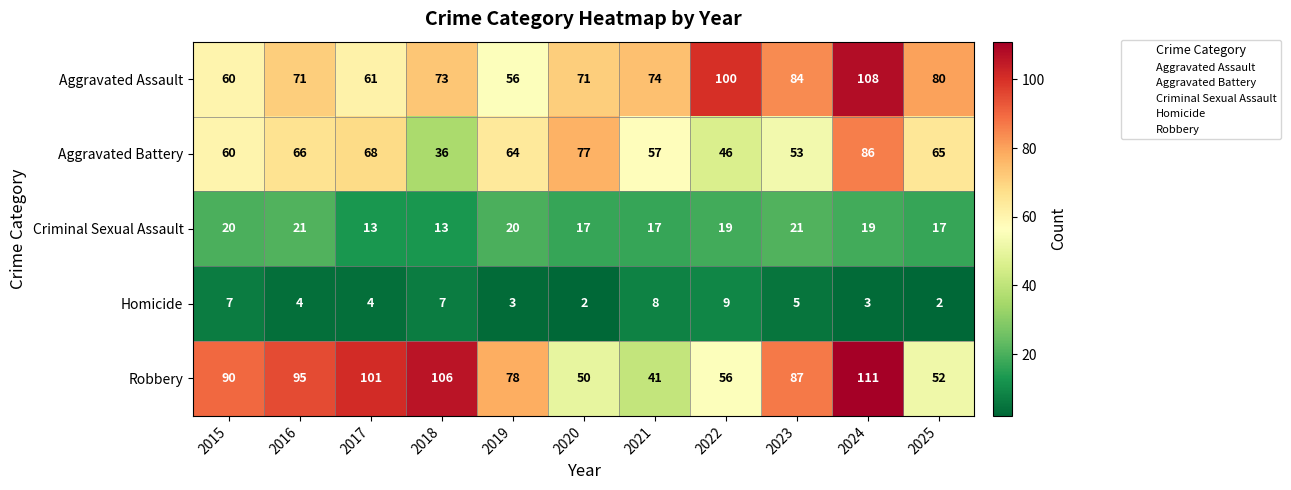

What is the sum of all Criminal Sexual Assault values?

197